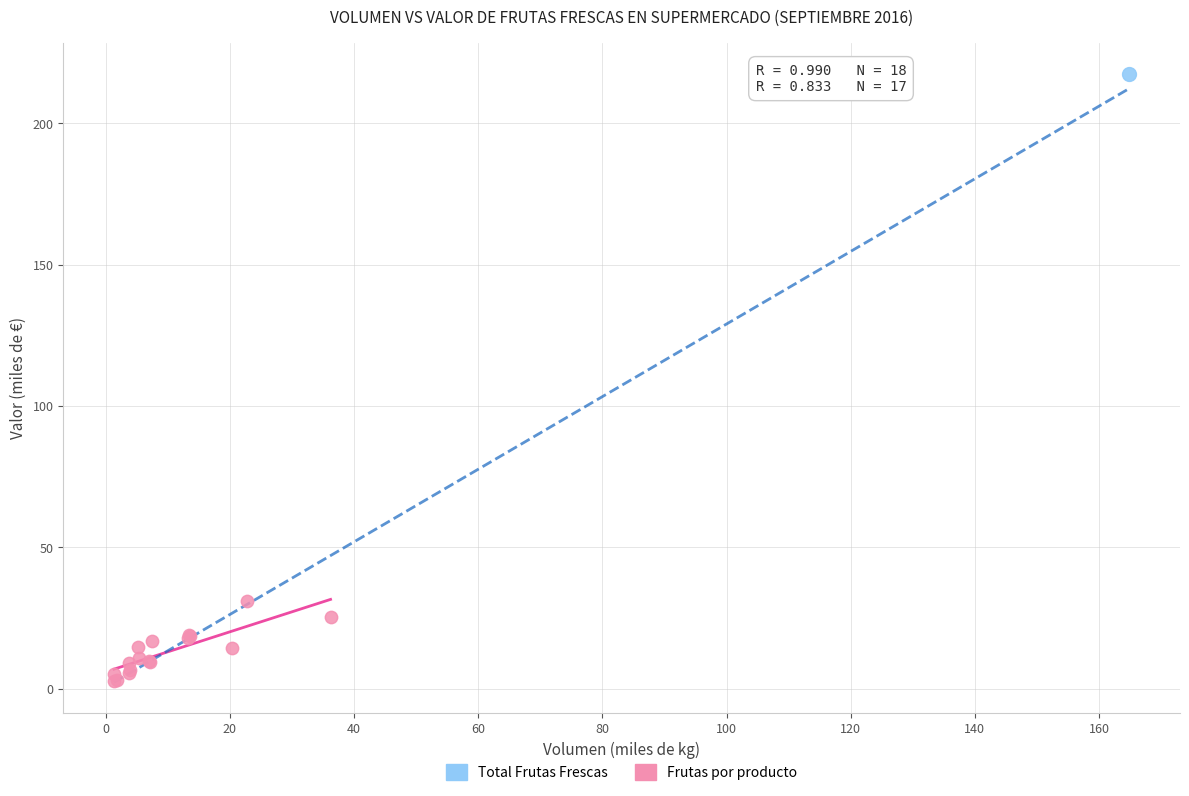

What are all the series names shown in the legend?

Total Frutas Frescas, Frutas por producto